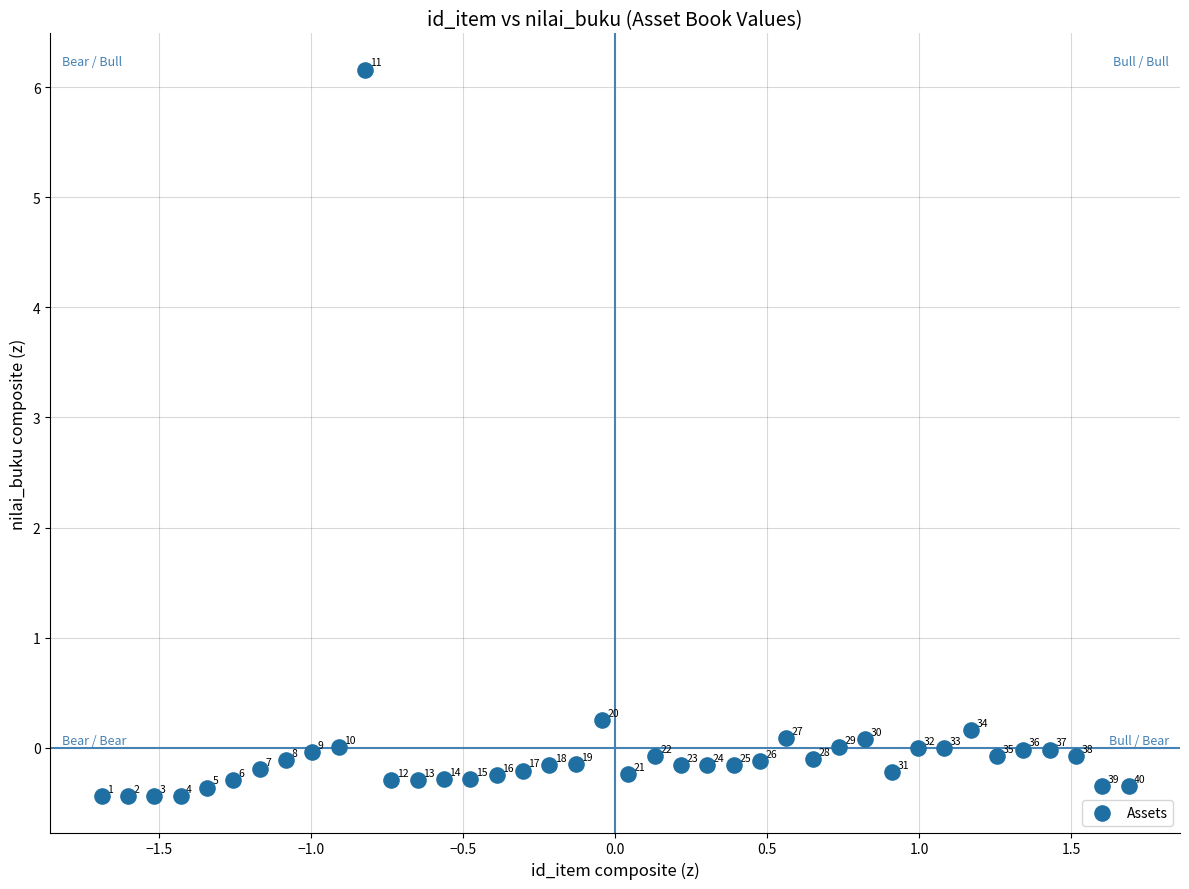

What is the range of X values (max minus min)?

3.4